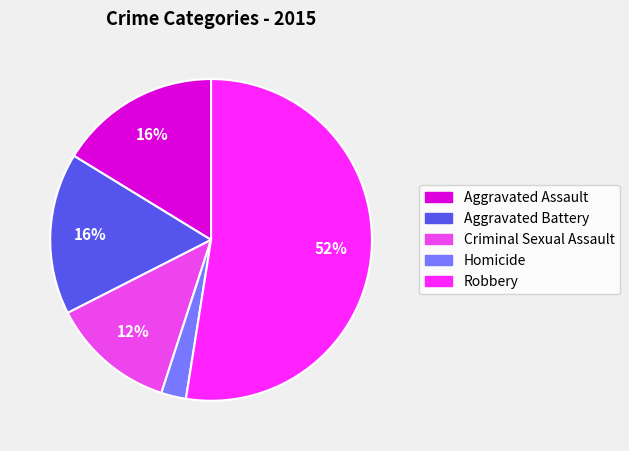

What is the smallest slice in the pie chart?

Homicide